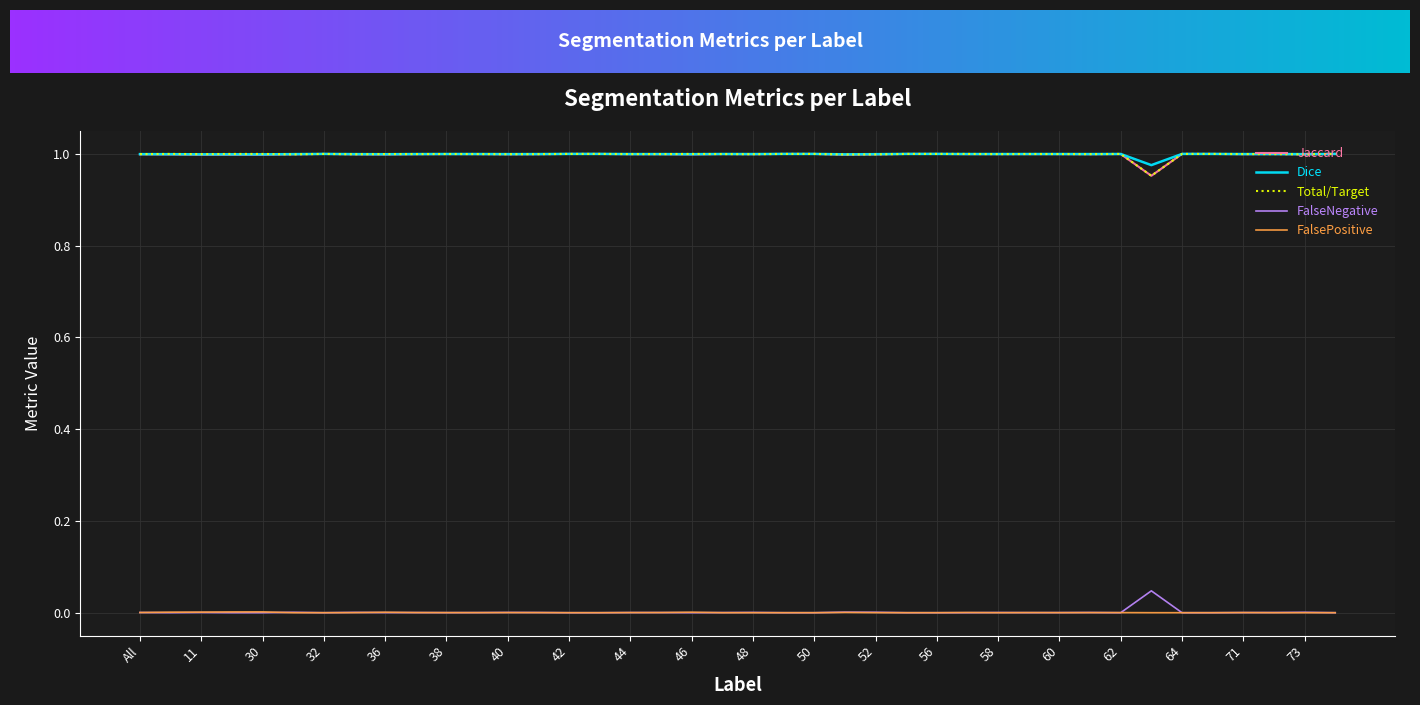

True or false: FalsePositive and Jaccard intersect in this chart.

False